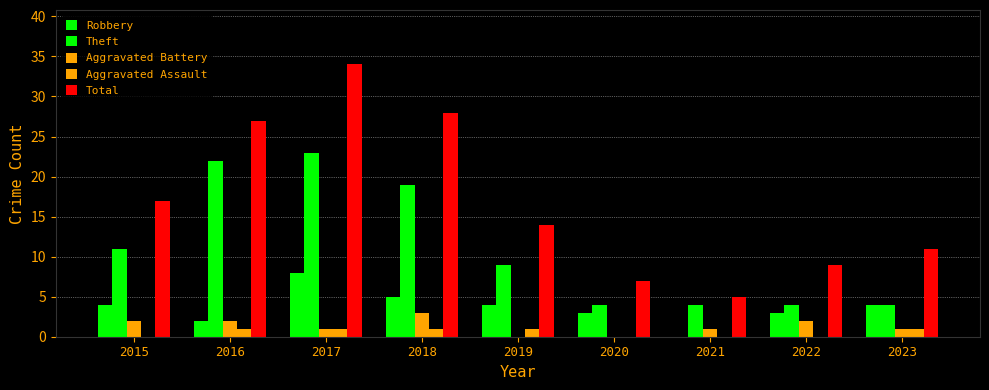

True or false: Aggravated Battery has a value of 2 at 2020.

False